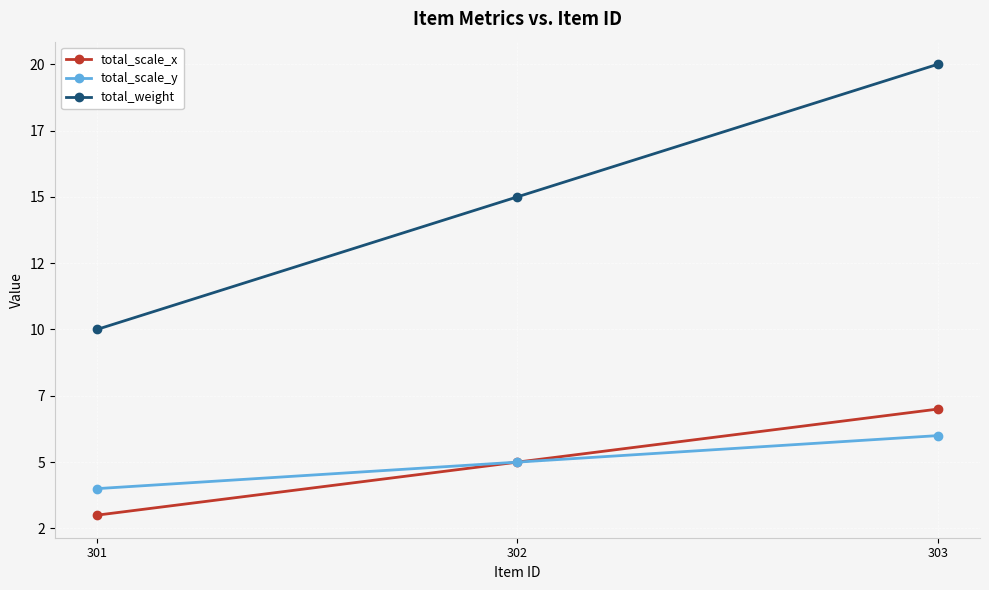

Is this an area chart (filled region under the line)?

No